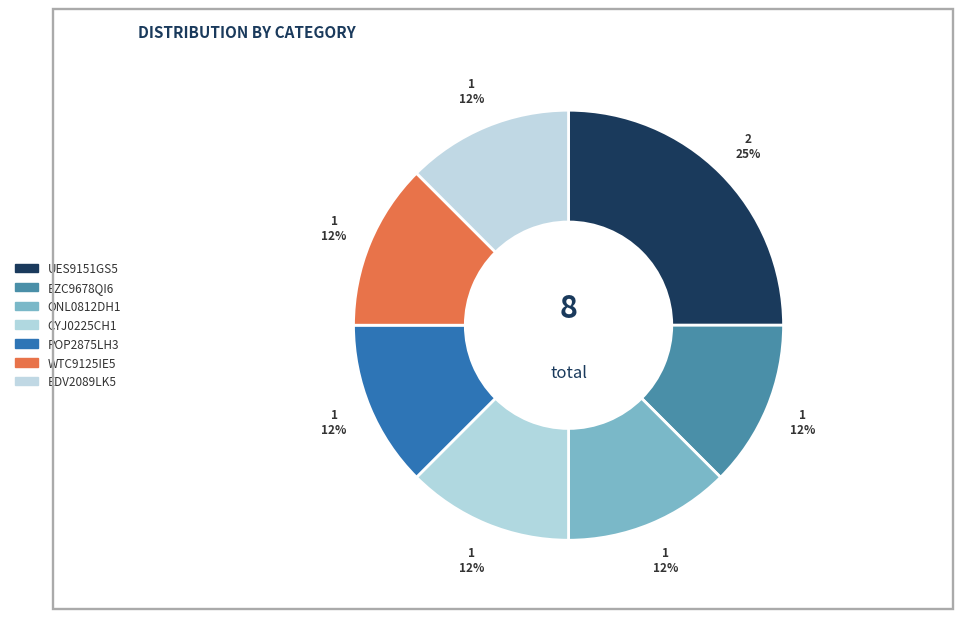

What is the total percentage of WTC9125IE5 and POP2875LH3?

25.0%